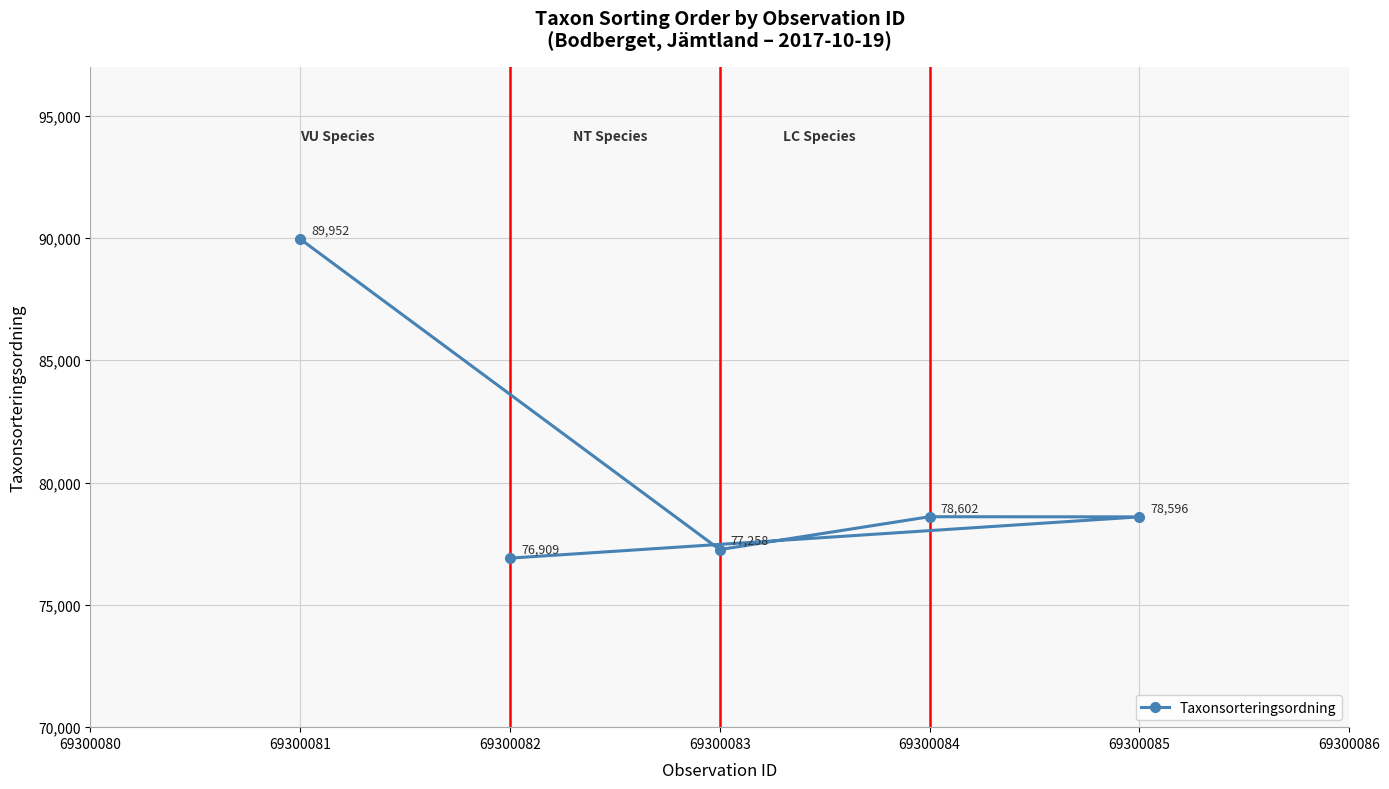

What is the difference between the maximum and minimum values?

13043